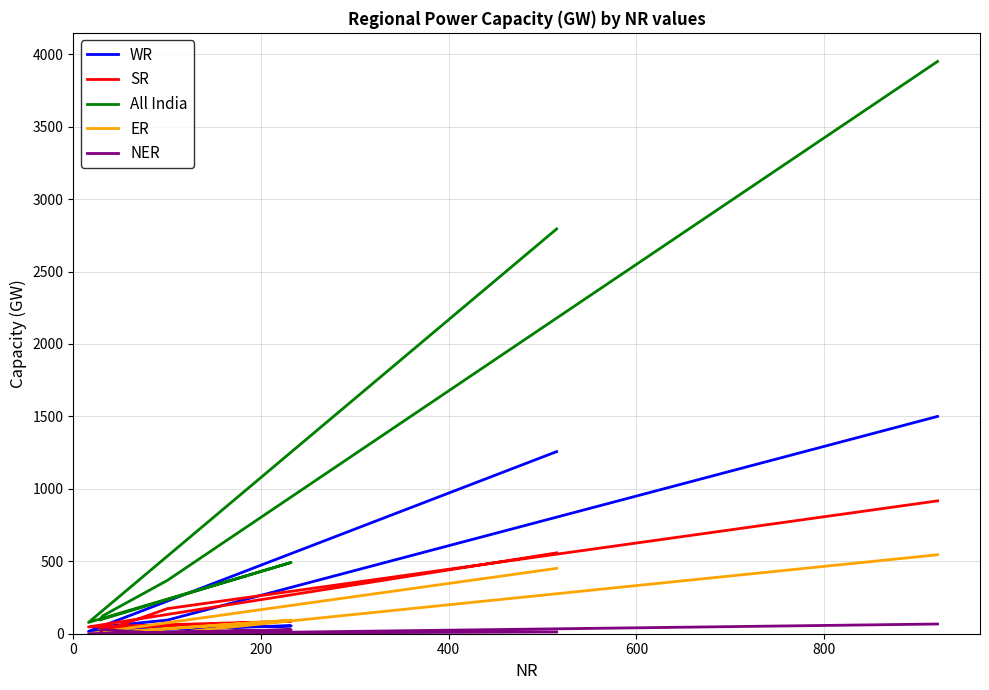

Which series has the largest total across all categories?

All India